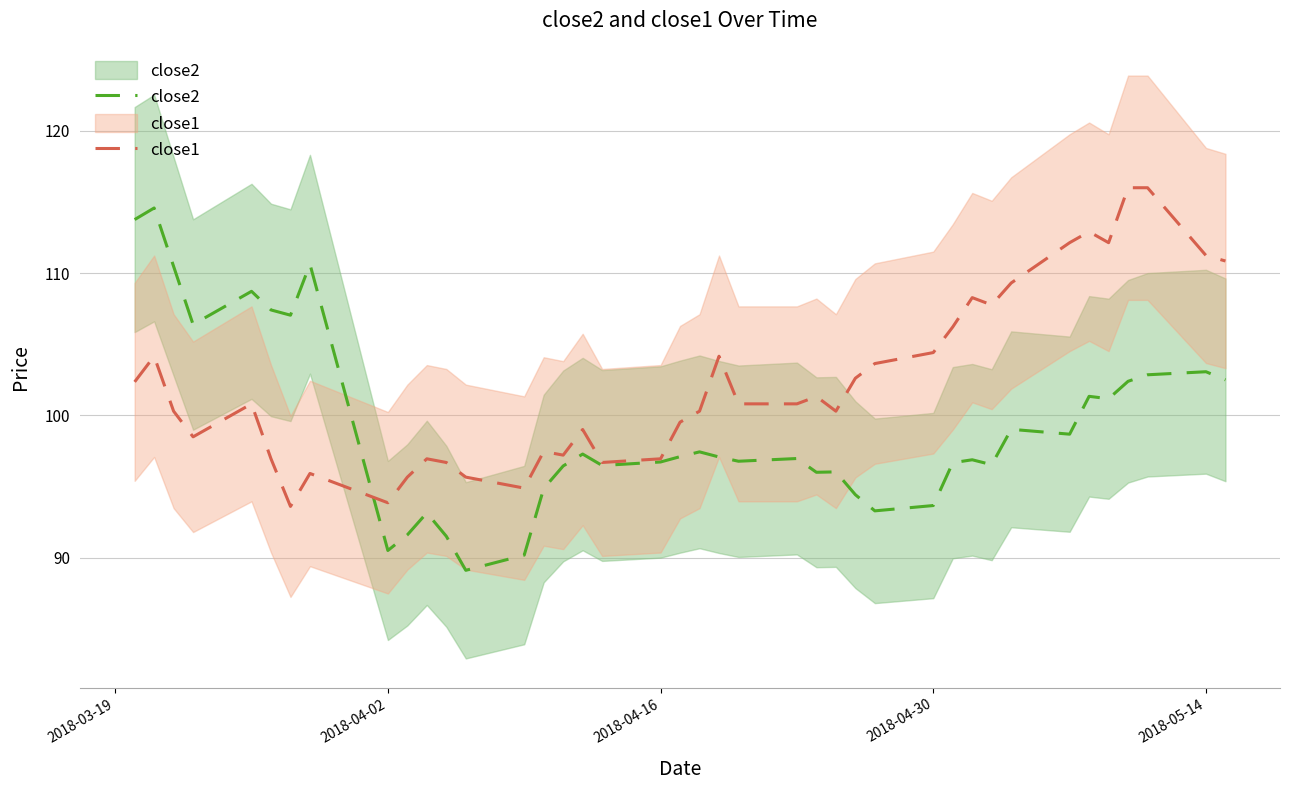

What is the minimum value for close1?

93.6